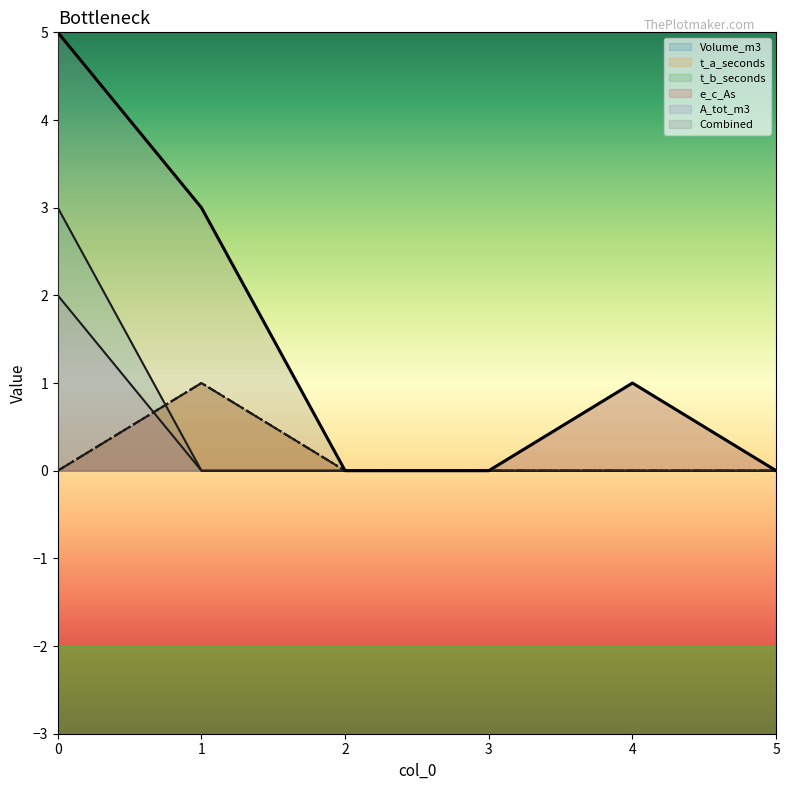

True or false: e_c_As has more than 0 points higher than both neighbors.

True